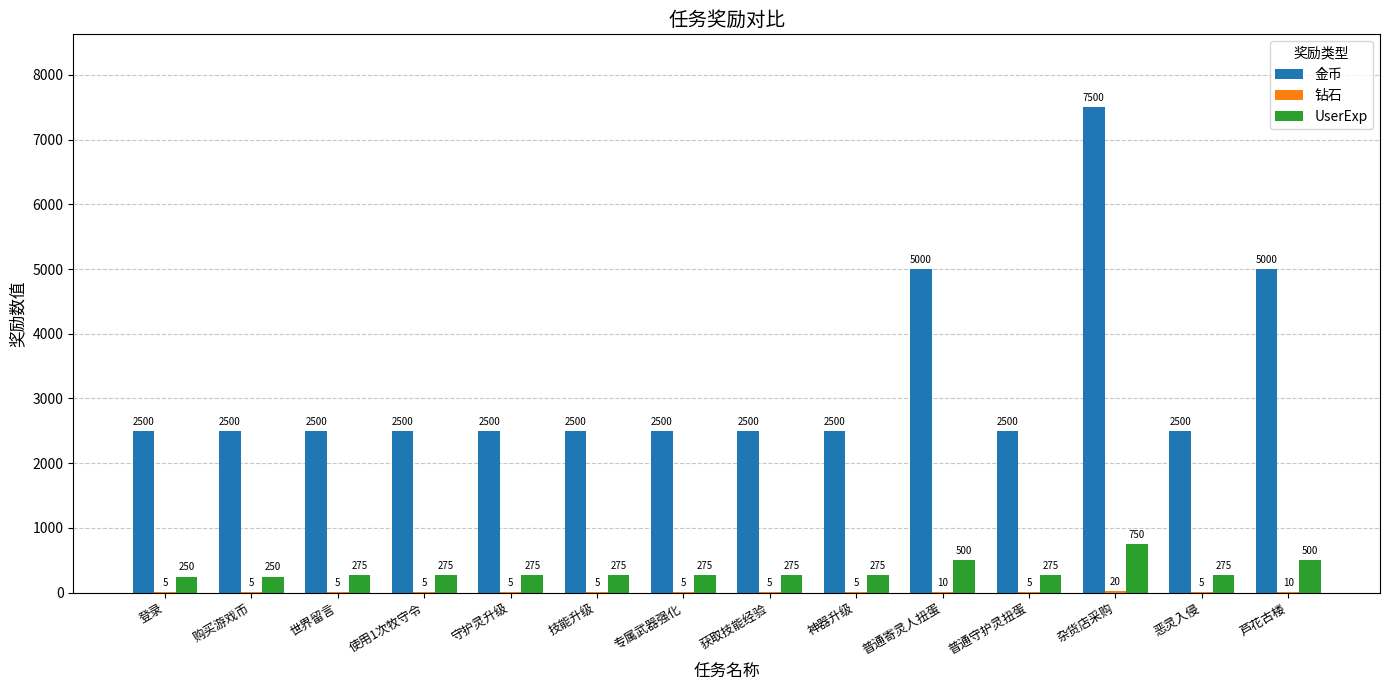

What is the approximate value of 金币 at 芦花古楼?

5000